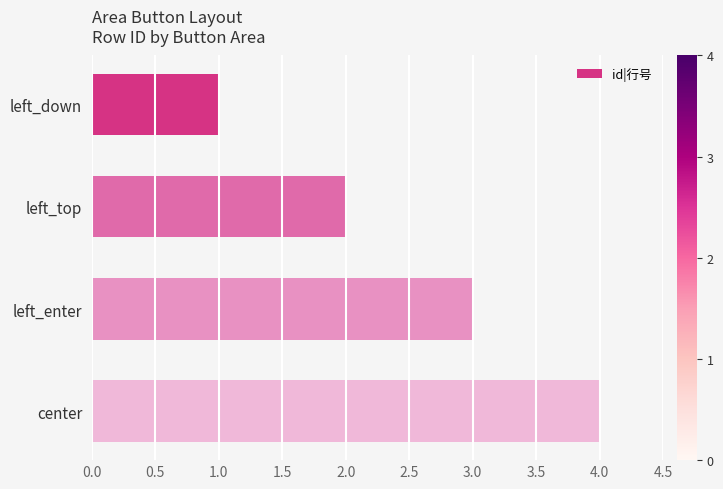

Count the number of data series in this chart.

1